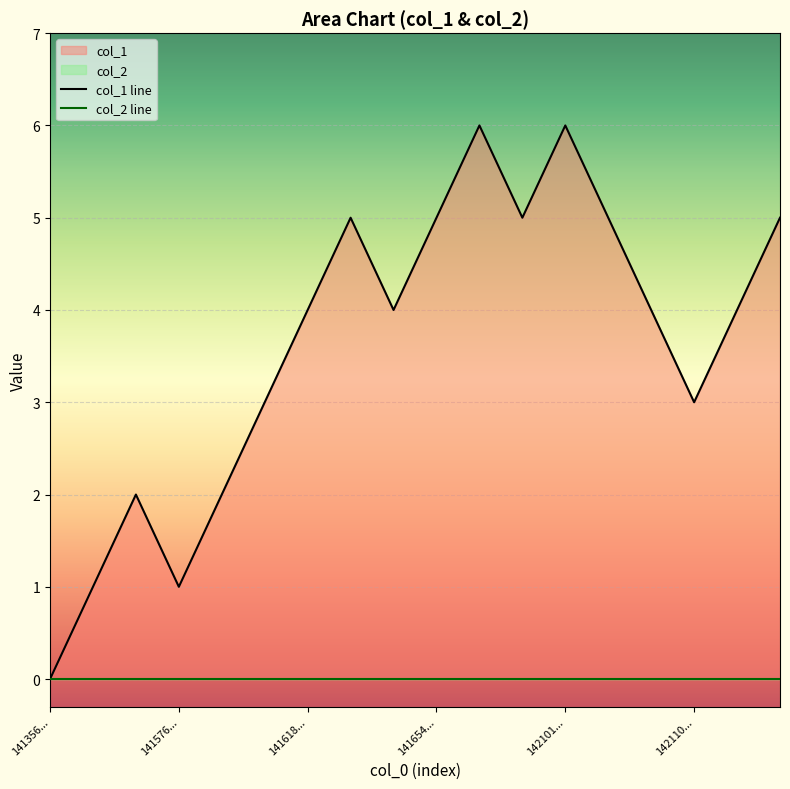

How many points are higher than both their immediate neighbors (excluding endpoints)?

4